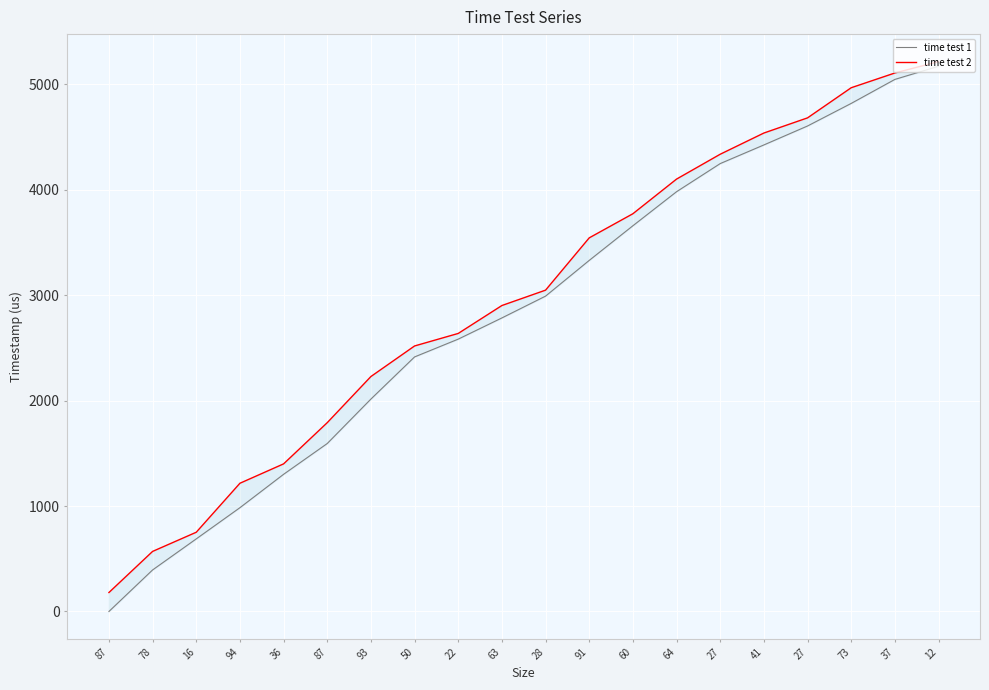

What is the total value across all series at 94?

2199.8